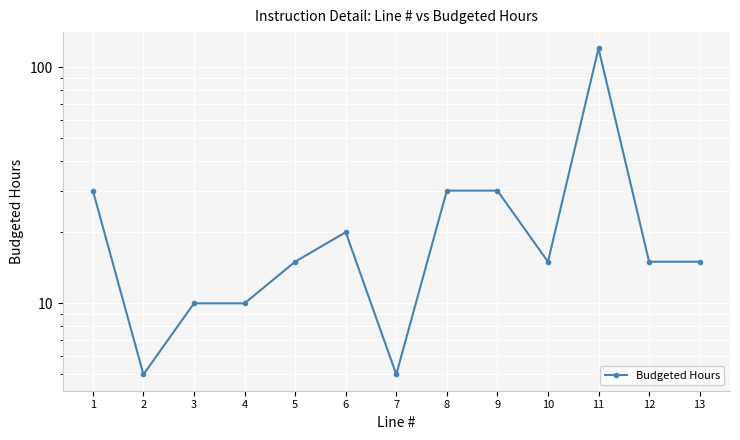

Reading left to right, list all the values displayed in this chart.

30	5	10	10	15	20	5	30	30	15	120	15	15